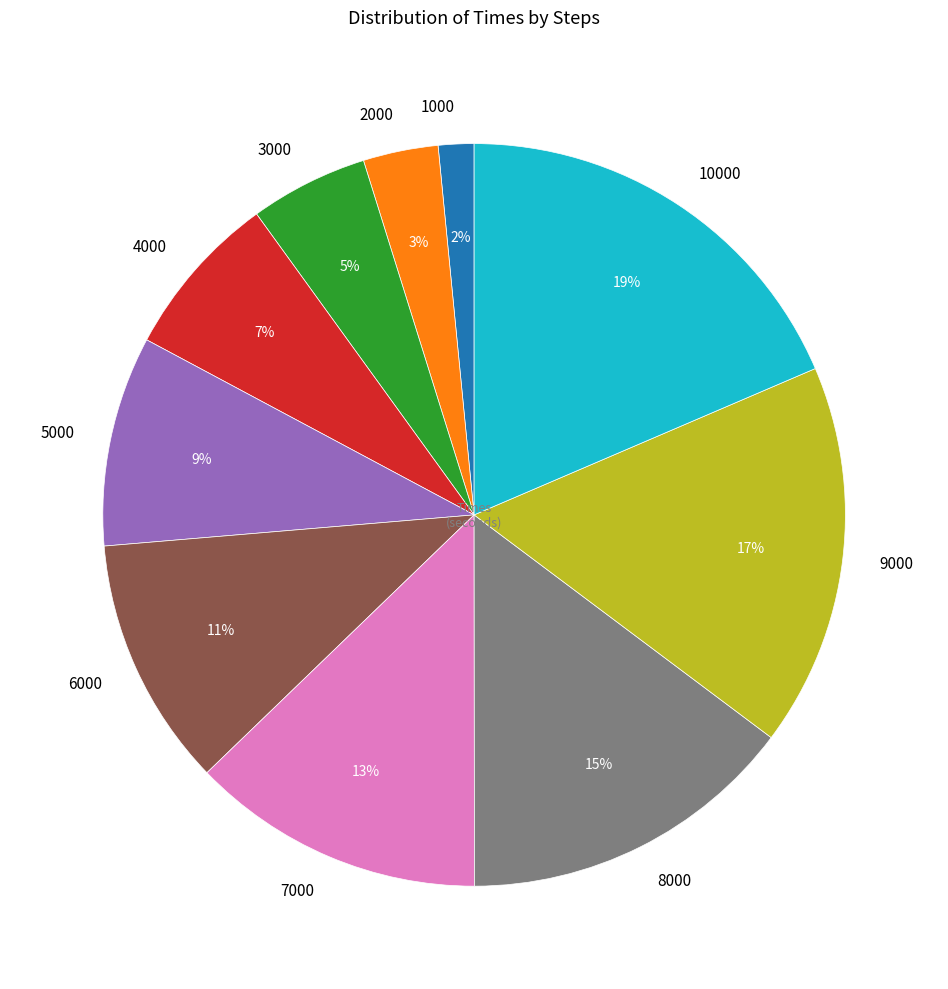

Combined, do 6000 and 2000 account for over 50%?

No